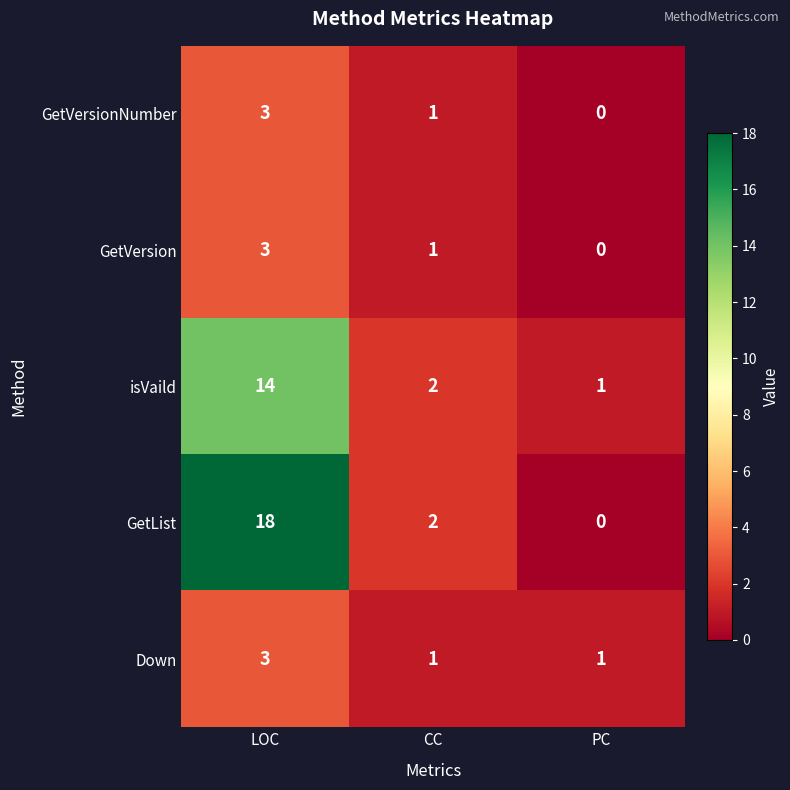

Is the value of GetVersionNumber at LOC greater than the value of GetVersion at CC?

Yes